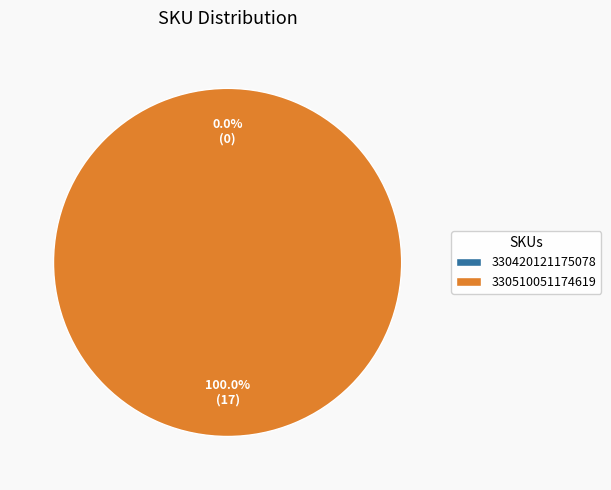

Rank the categories by value from highest to lowest.

330510051174619, 330420121175078